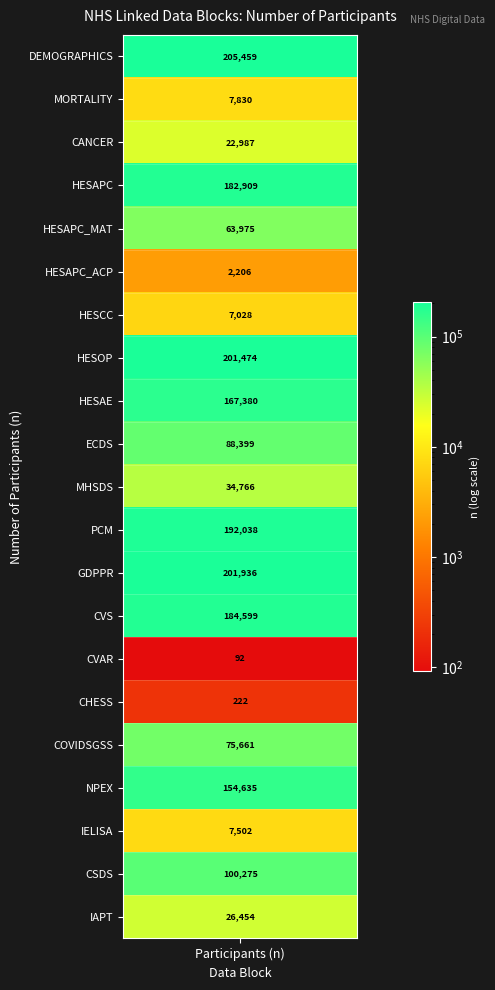

The value at GDPPR is 201936. True or false?

True